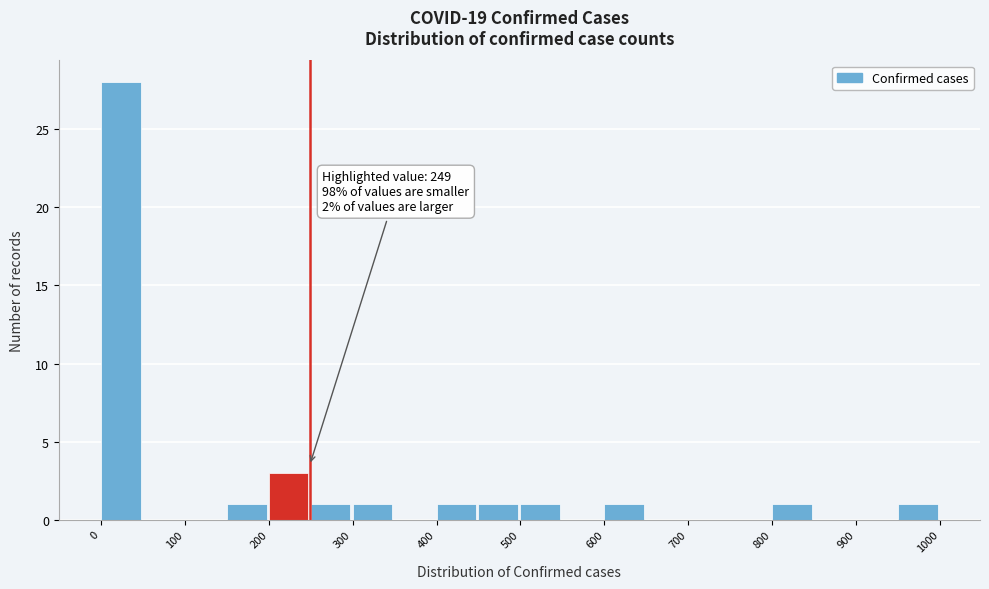

Over which range of the x-axis is the bar tallest?

0 to 50